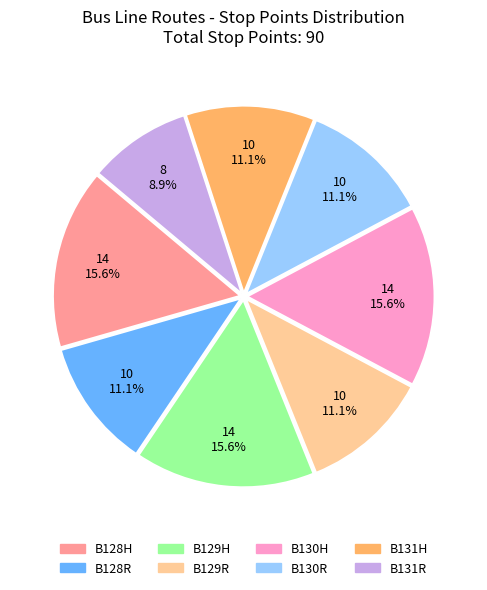

Combined, what portion of the pie is B129H and B129R?

26.7%